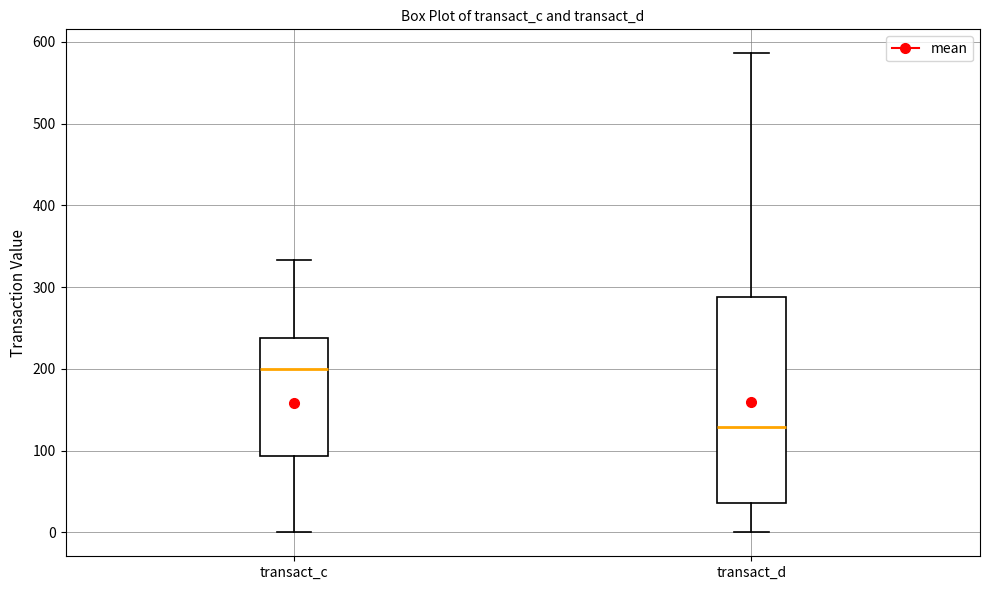

Reading left to right, read every box against the y-axis: the position of its median line, the range the box covers, and the ends of its whiskers. The values are not printed on the chart, so give them approximately, as read against the axis.

transact_c: median 200, box 90 to 240, whiskers 0 to 330
transact_d: median 130, box 40 to 290, whiskers 0 to 590